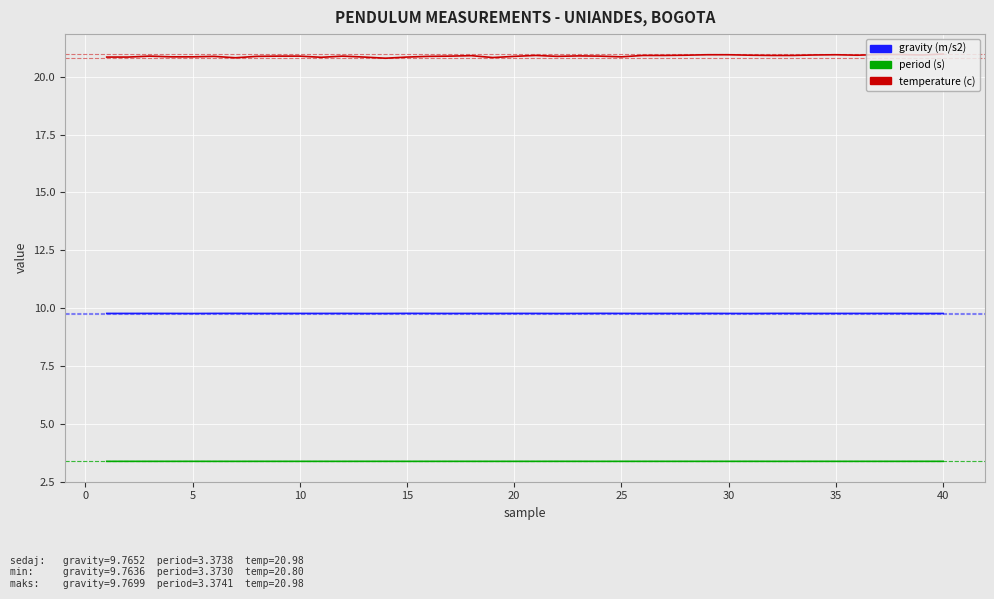

At how many categories does at least one series exceed 16?

40